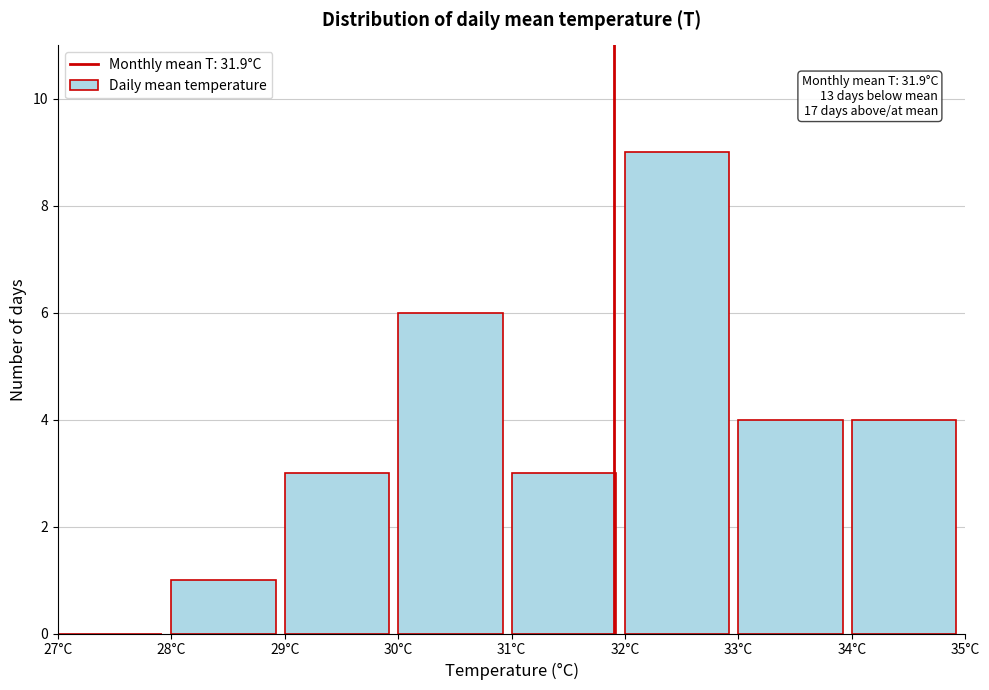

Over which range of the x-axis is the bar tallest?

32 to 33